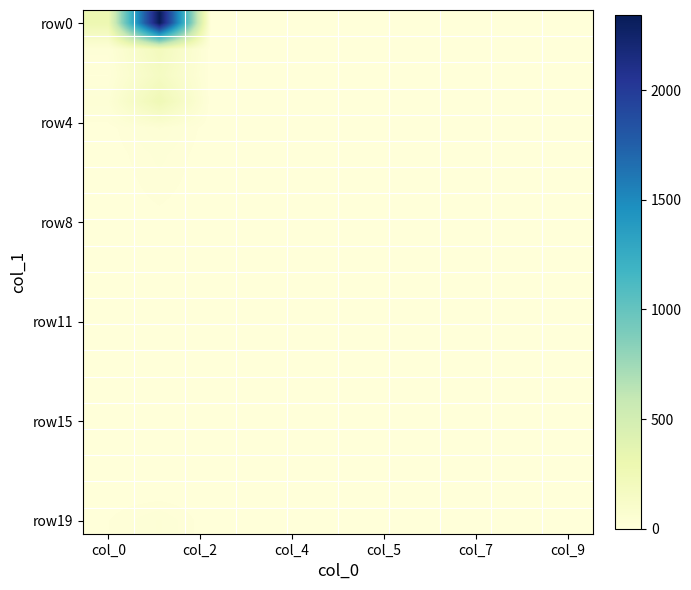

Count the number of categories in the chart.

10